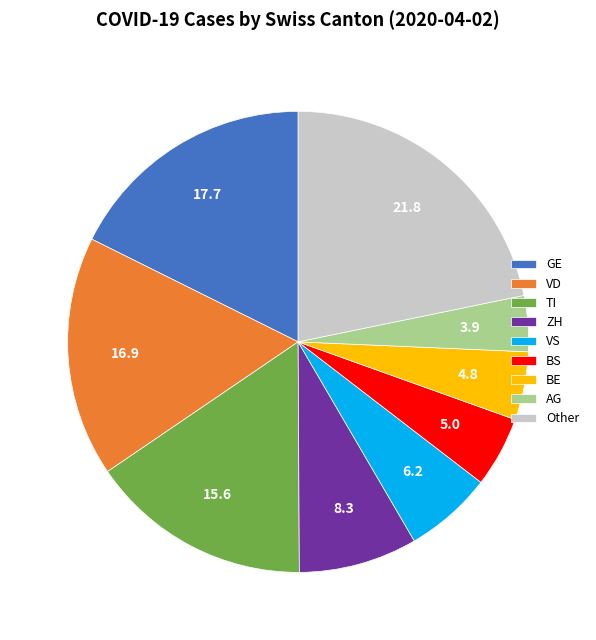

Does any single category account for the majority?

No